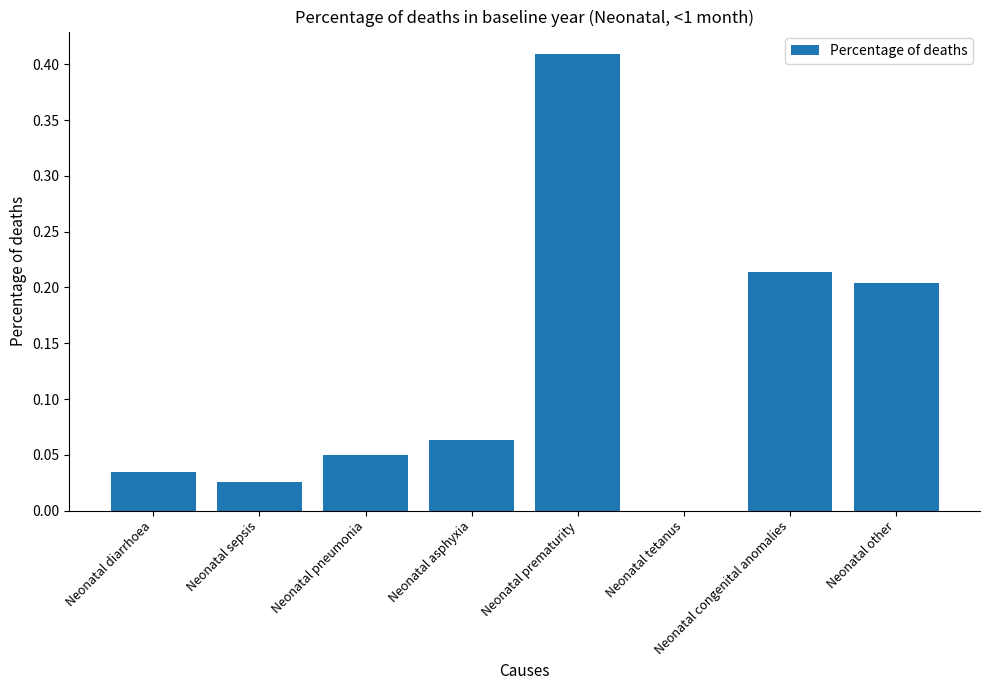

True or false: the data shows 0.1 at Neonatal pneumonia.

False